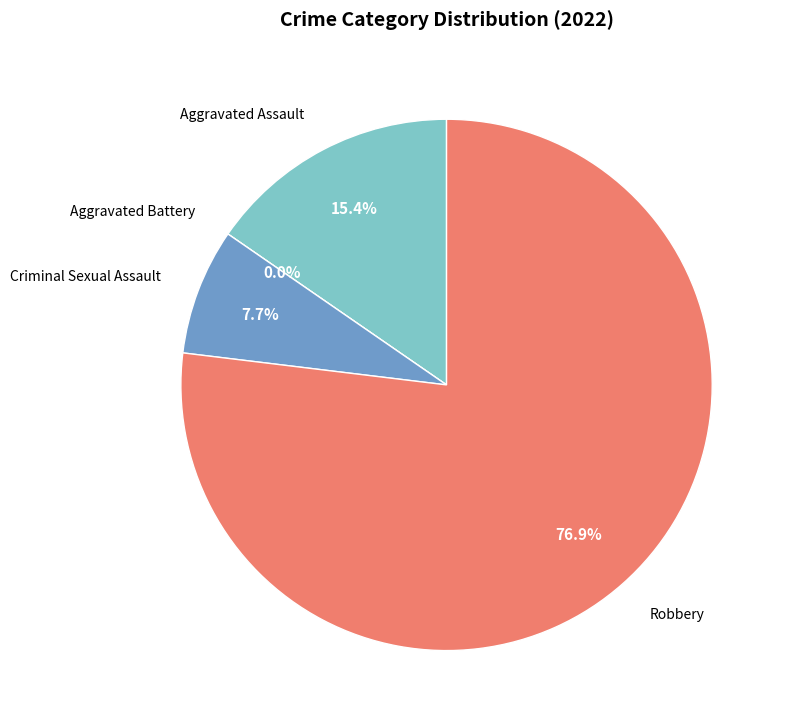

Combined, do Criminal Sexual Assault and Aggravated Assault account for over 50%?

No